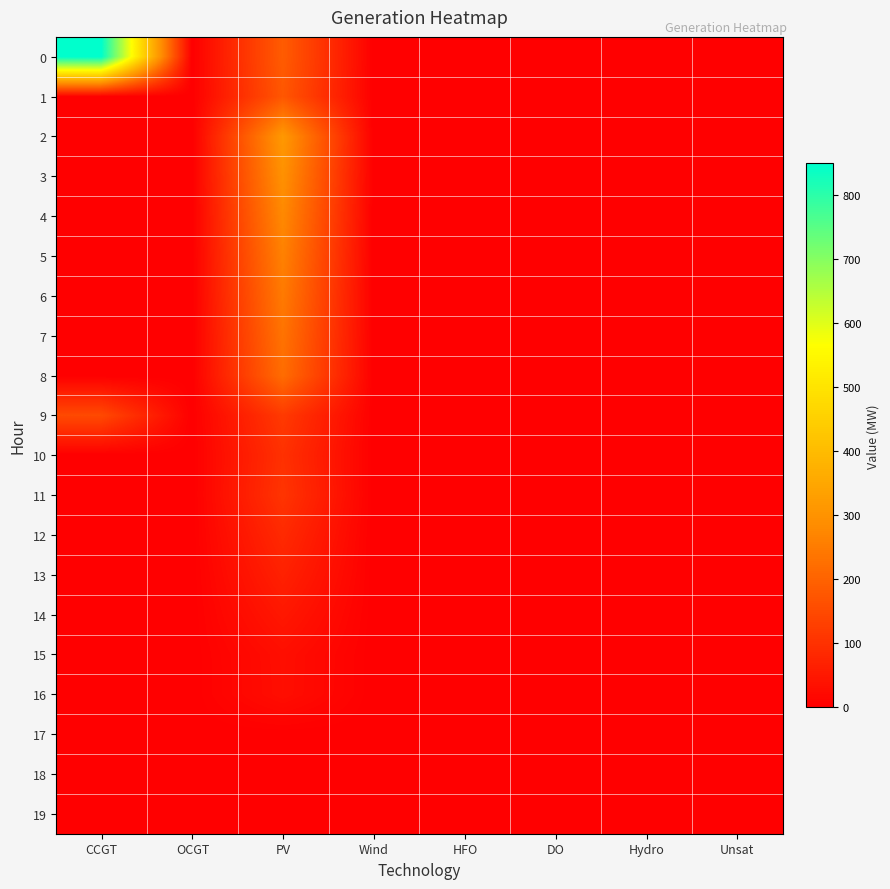

How many data points does each series have?

8